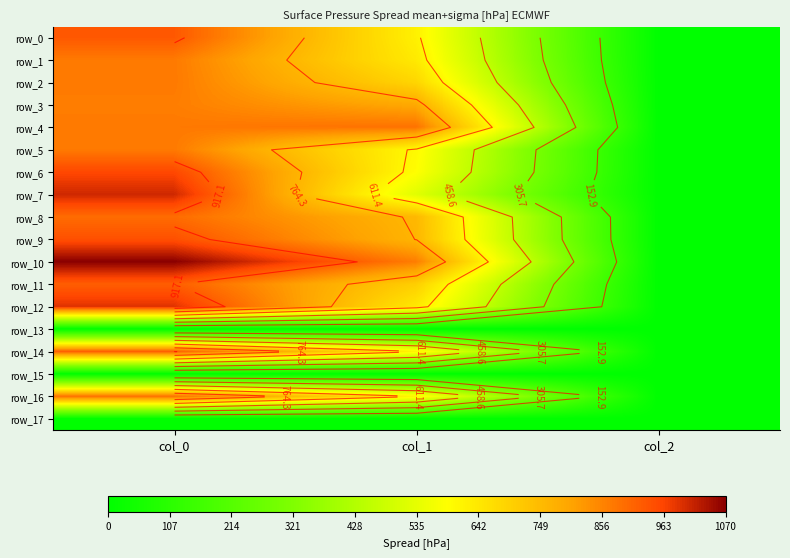

What value does the row_4 series have at col_2?

2.0